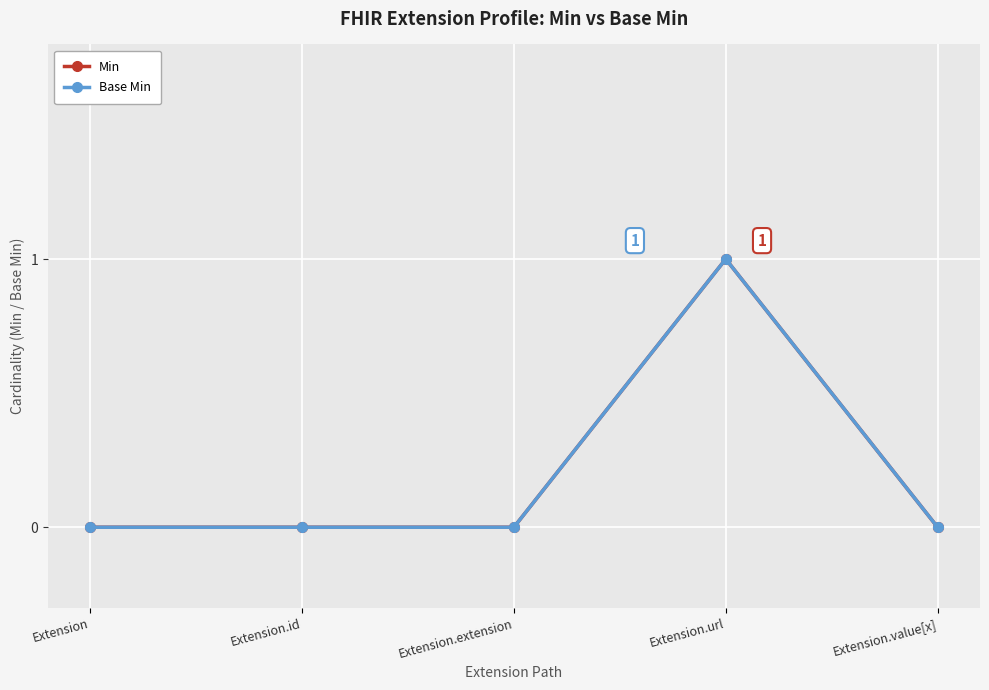

At which label is Min closest to 0?

Extension